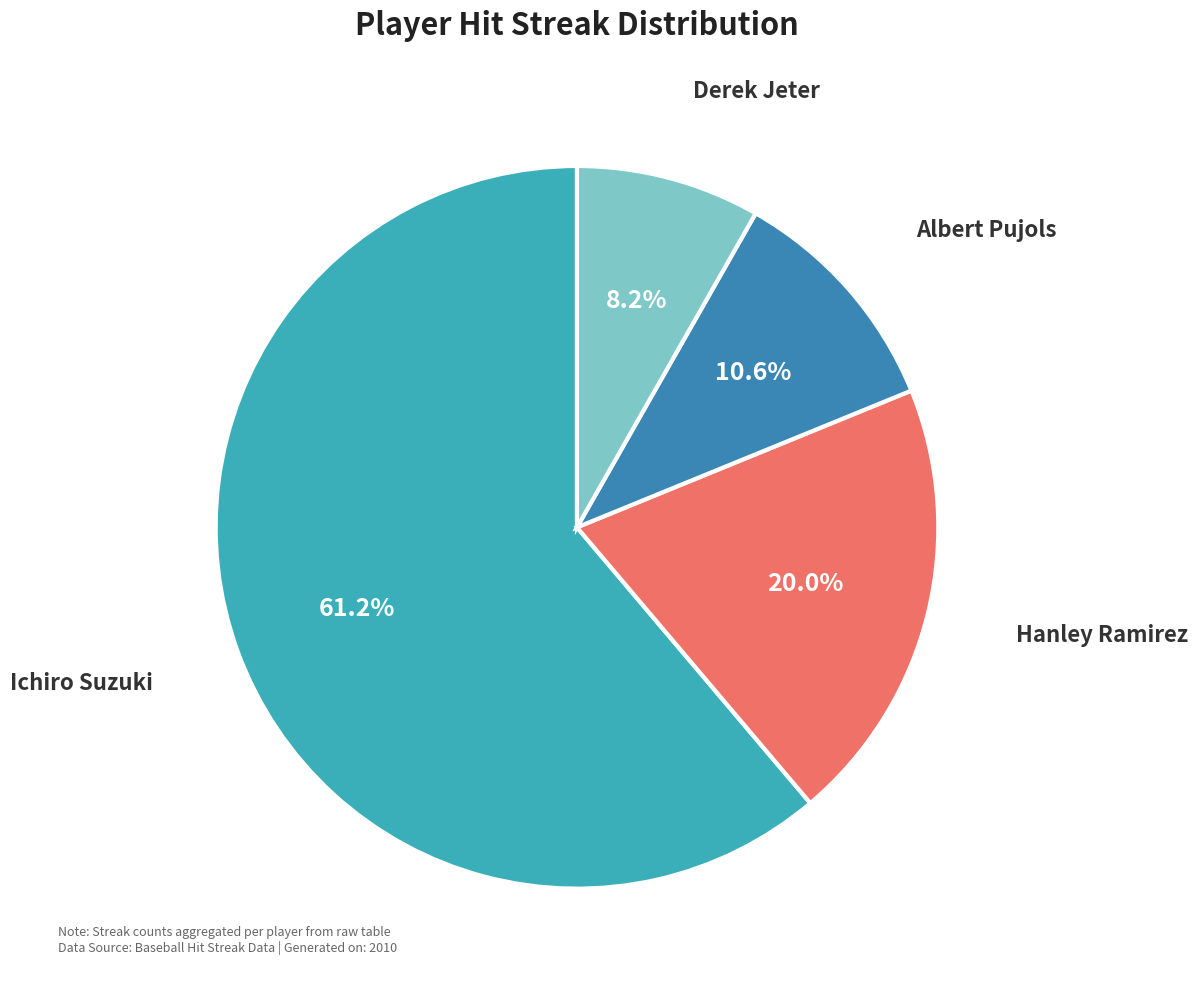

True or false: Derek Jeter accounts for 14% of the total.

False